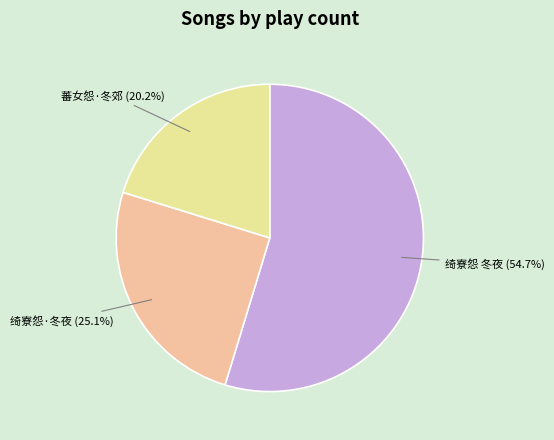

To the nearest percent, what percentage of the pie is 绮寮怨·冬夜?

25%